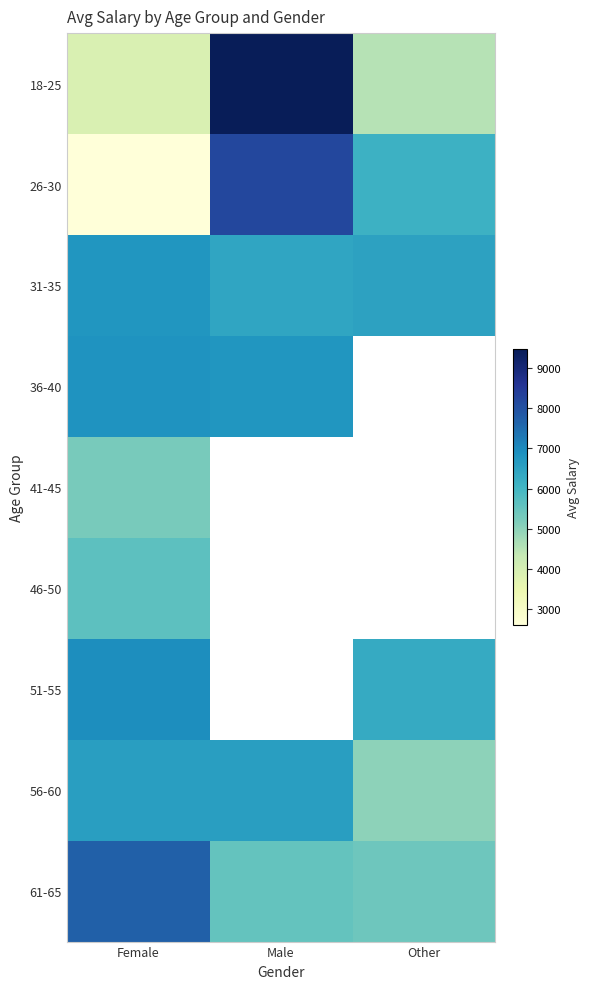

What is the difference between the 61-65 values at Female and Other?

2299.2